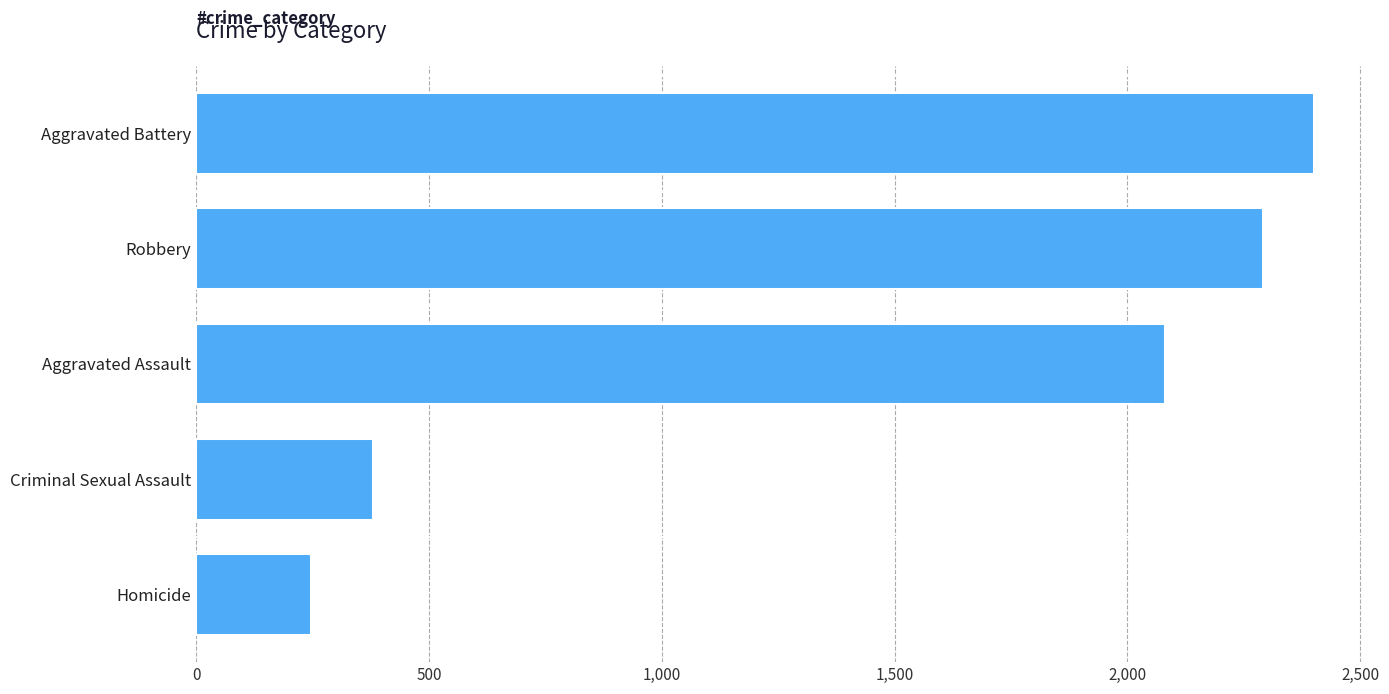

What is the difference between the second highest and minimum values?

2045